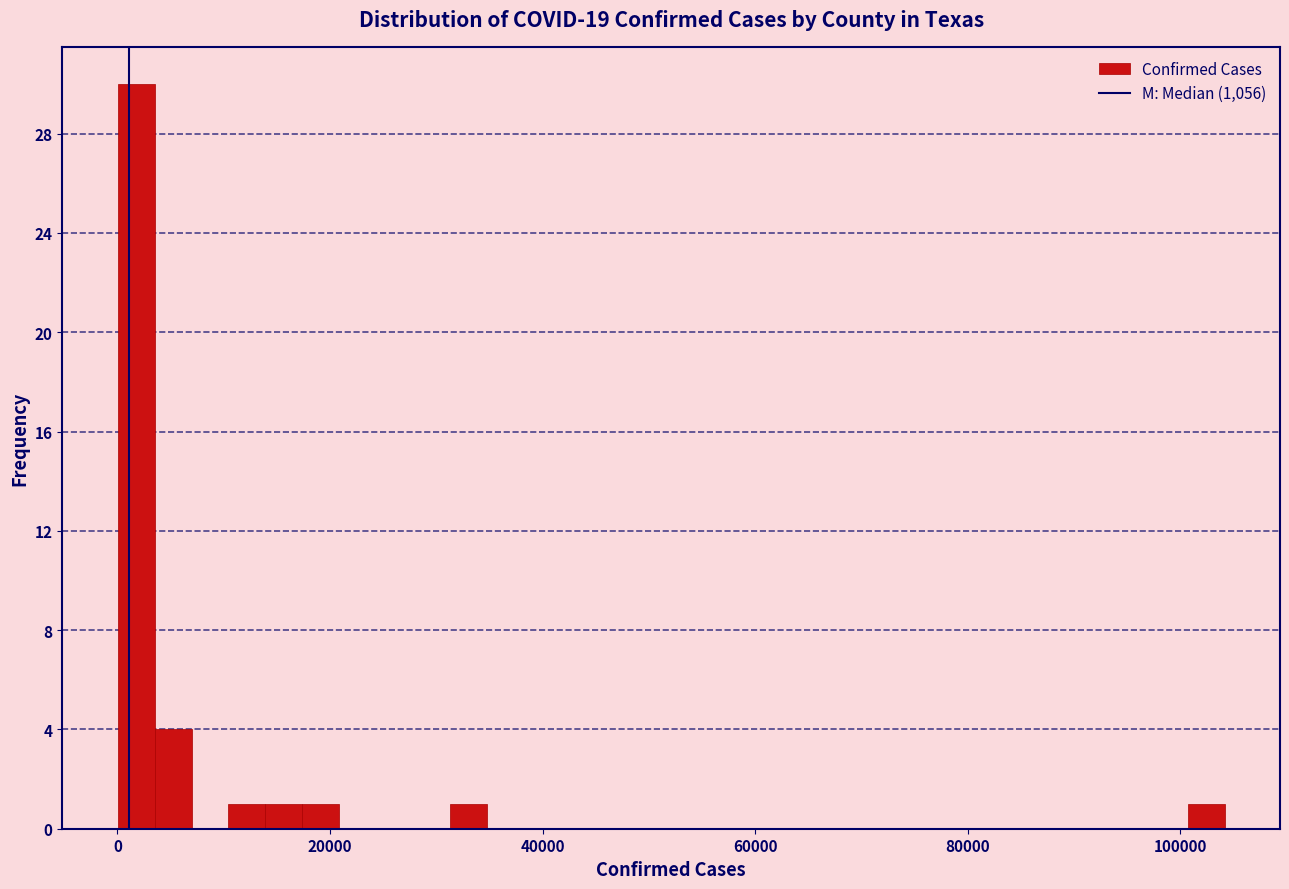

Around what value on the x-axis is the tallest bar? Give the approximate position of its centre, as read against the axis.

2000